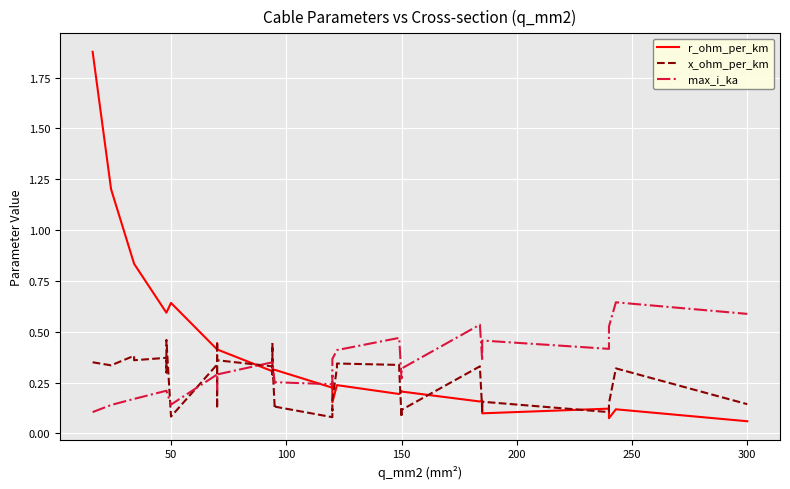

Which series ends up on top after the final intersection of max_i_ka and r_ohm_per_km?

max_i_ka